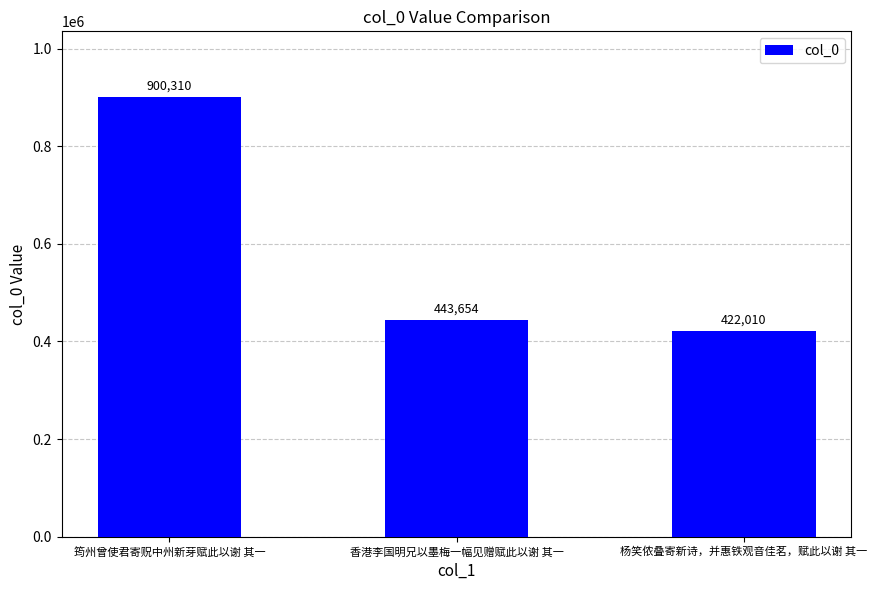

At which label does the data first exceed 443654?

筠州曾使君寄贶中州新芽赋此以谢 其一